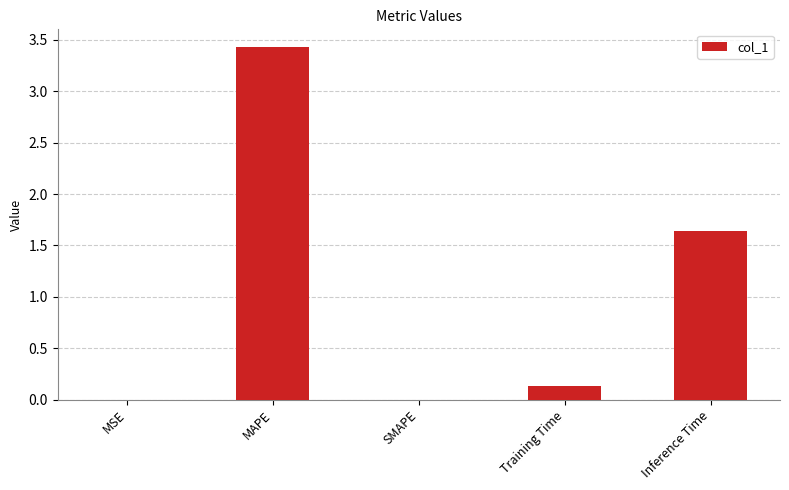

At which label is the value closest to 1?

Inference Time